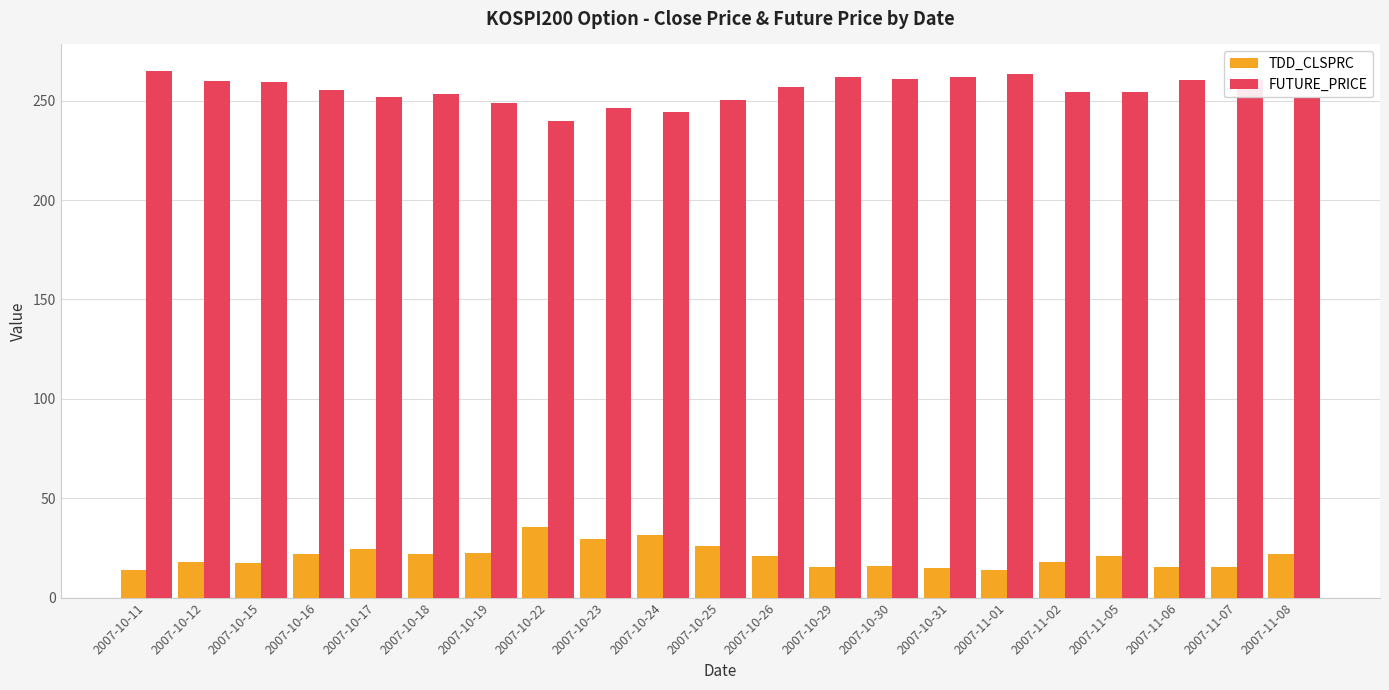

What is the difference between the second highest and minimum values in the TDD_CLSPRC series?

17.6